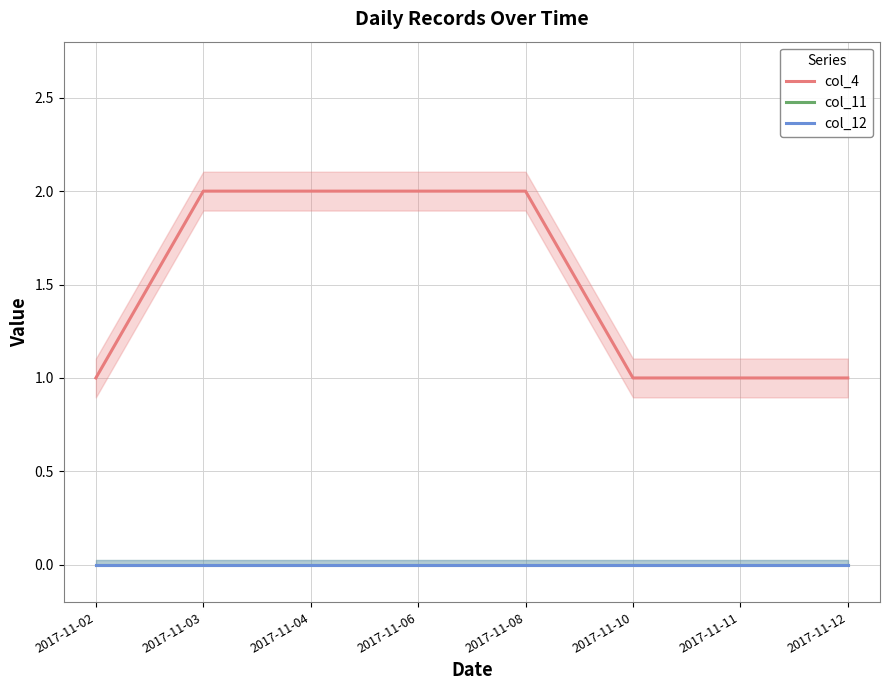

List the series in order of their peak value, lowest first.

col_11, col_12, col_4